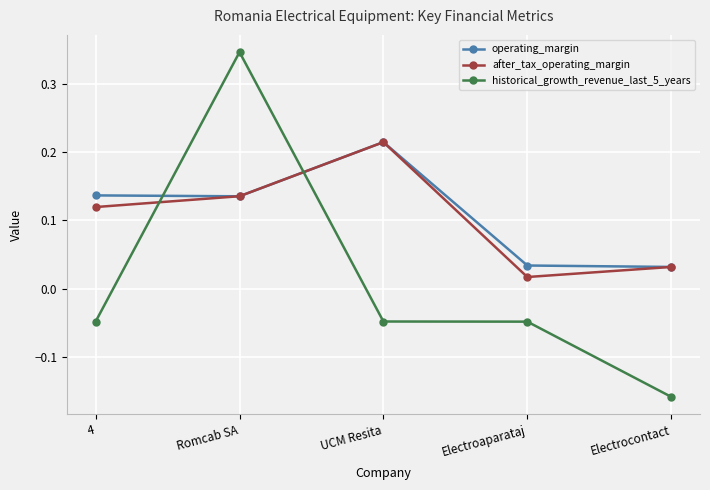

What position from the left is Romcab SA?

2